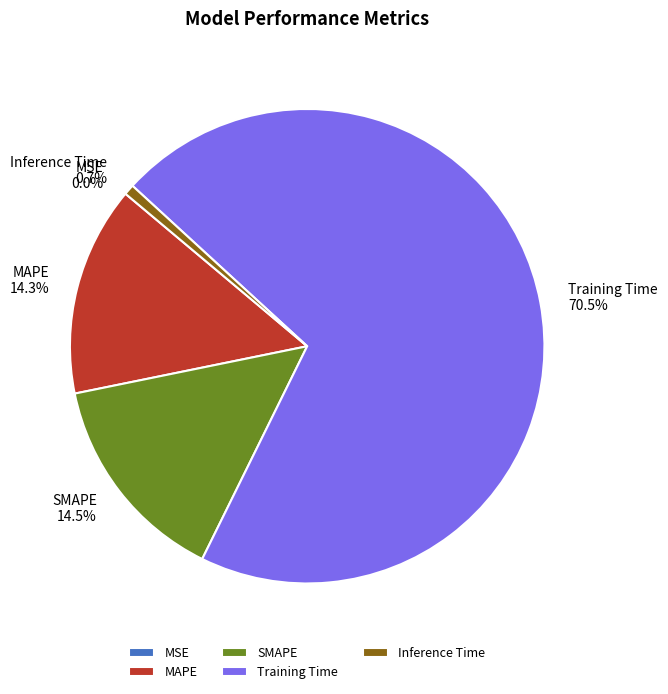

True or false: Inference Time accounts for 15% of the total.

False